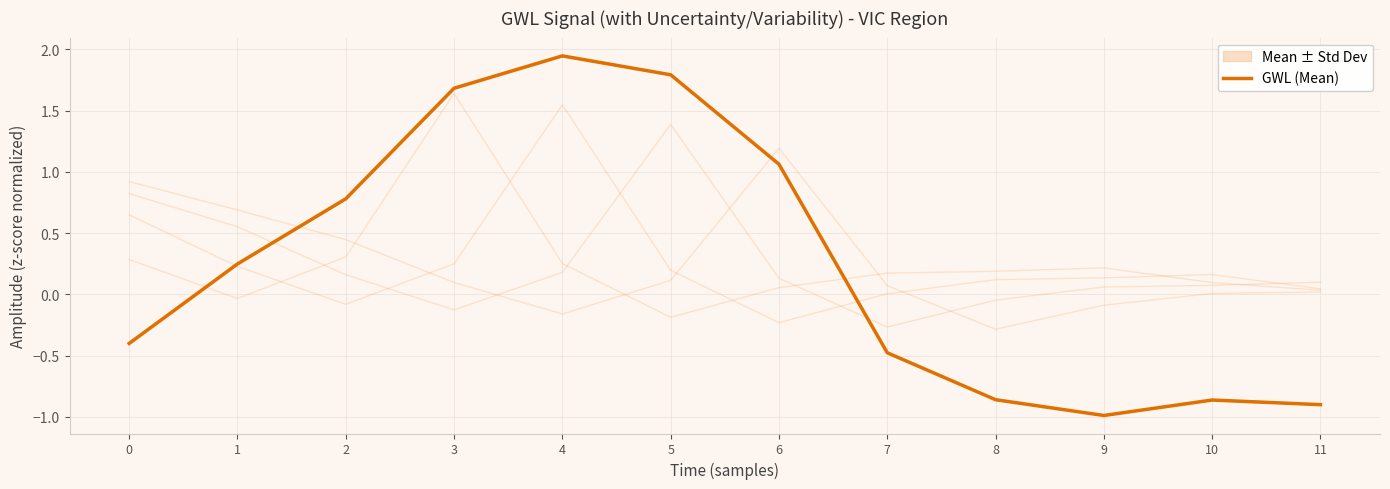

Reading right to left, what are all the values shown in this chart?

11=-0.9	10=-0.9	9=-1.0	8=-0.9	7=-0.5	6=1.1	5=1.8	4=1.9	3=1.7	2=0.8	1=0.2	0=-0.4